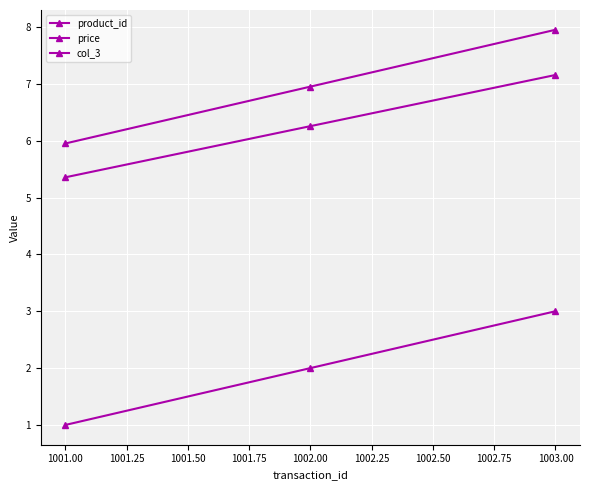

What is the smallest value displayed?

1.0